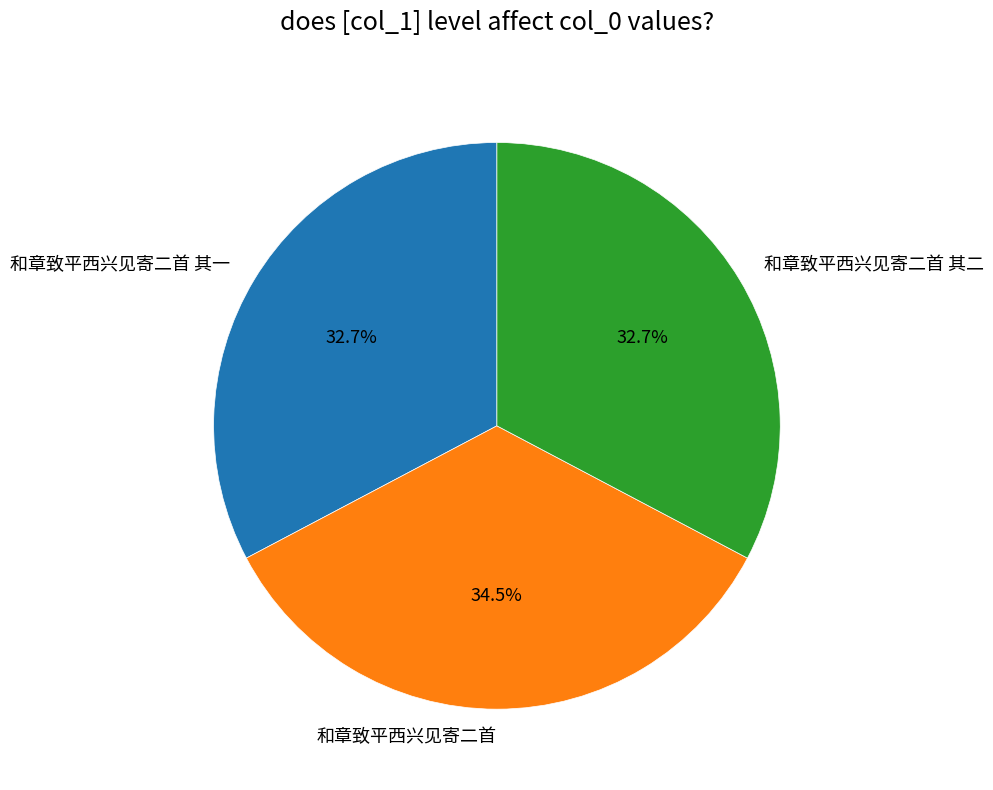

To the nearest percent, what is the combined percentage of 和章致平西兴见寄二首 其一 and 和章致平西兴见寄二首?

67%